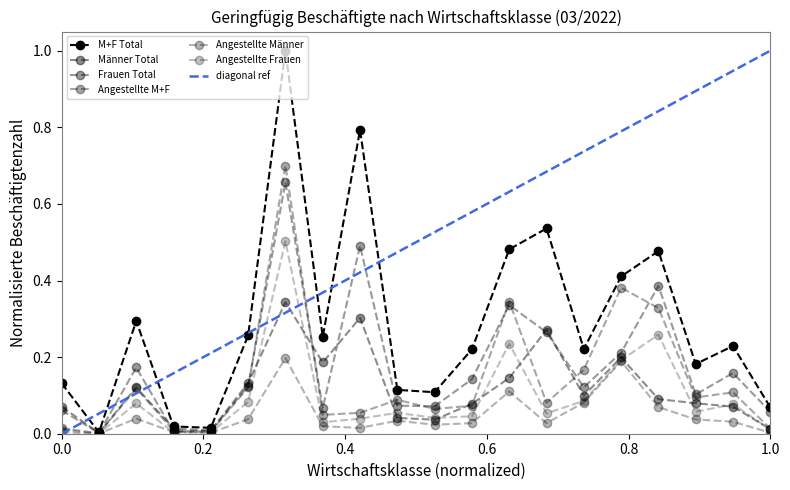

Which series has the widest spread of values?

M+F Total